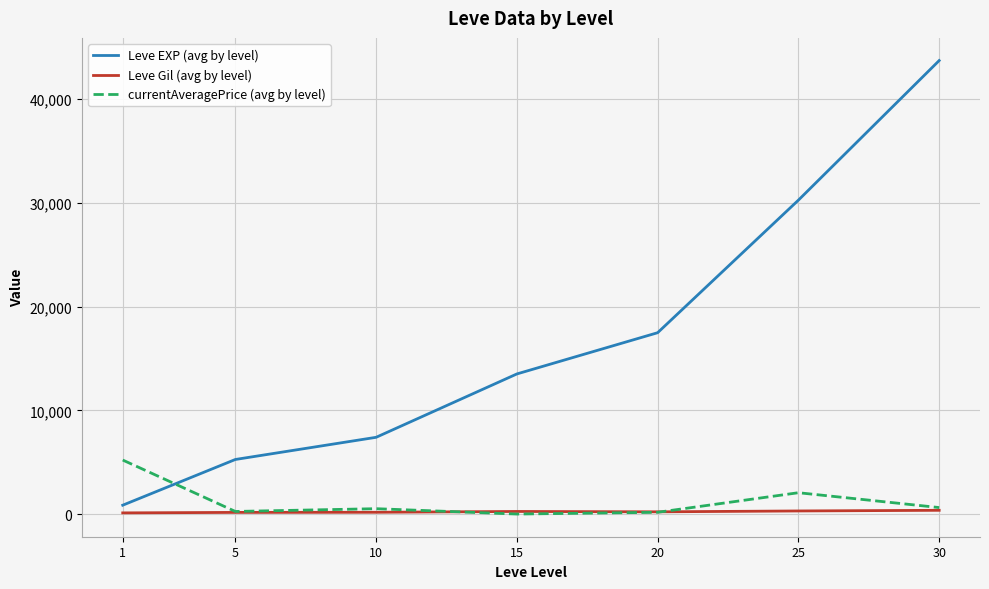

At which category is the sum across all series the highest?

30